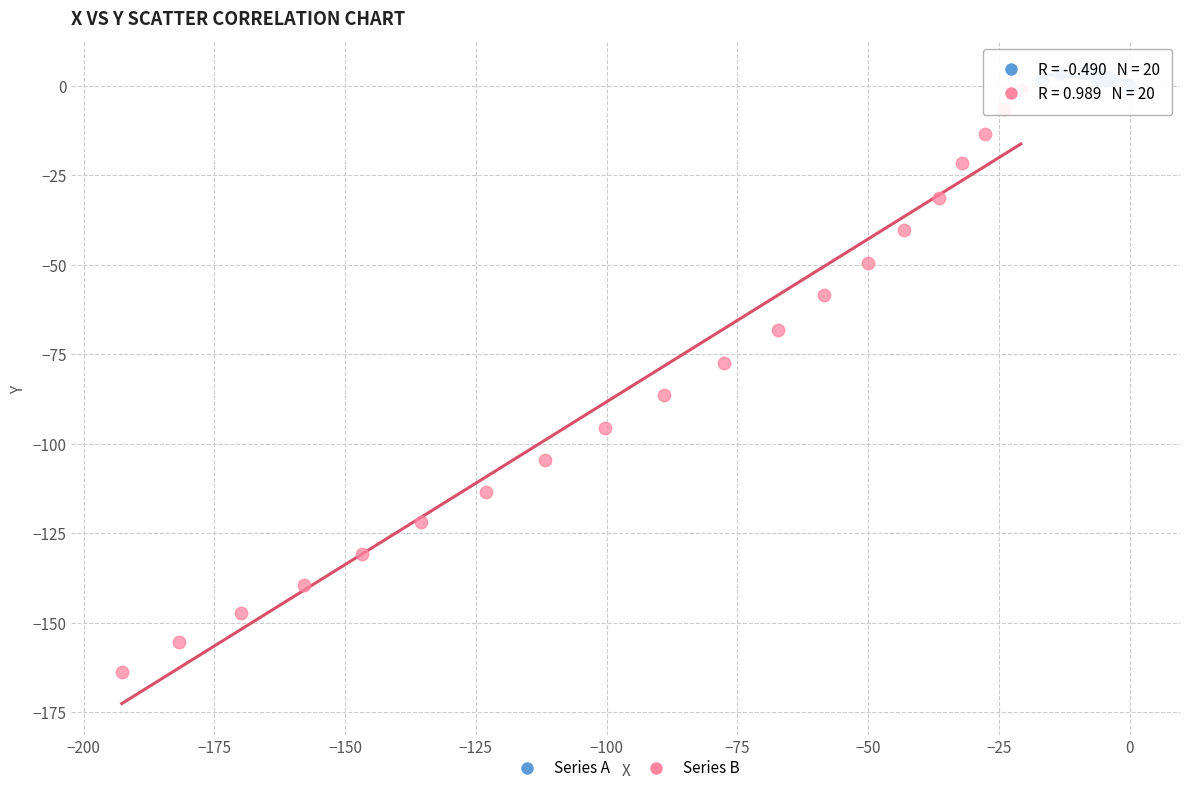

Which series has the largest Y range (max minus min)?

Series B